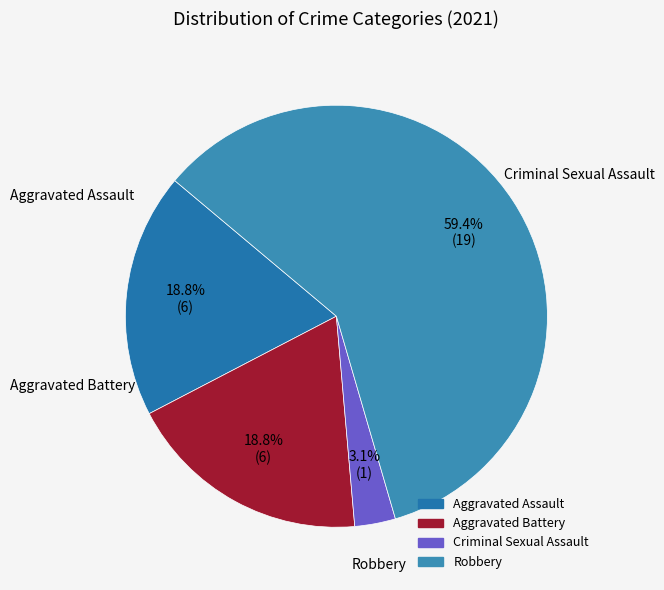

What is the largest slice in the pie chart?

Robbery